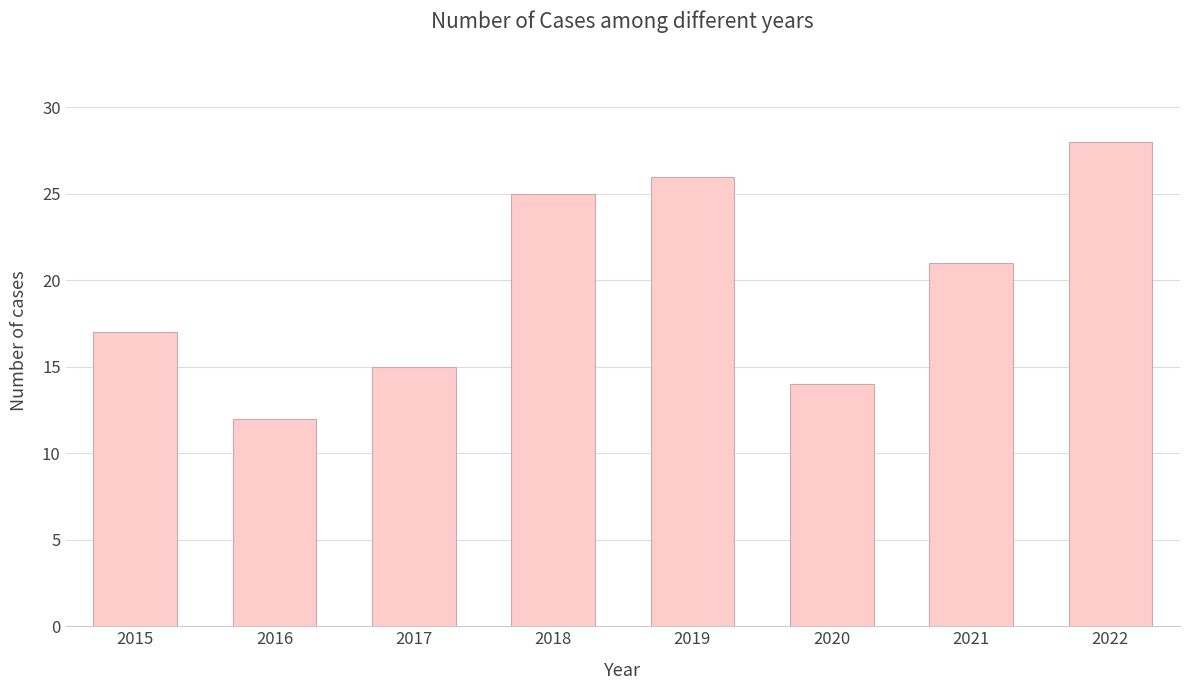

Is it true that the value at 2021 is 32?

False